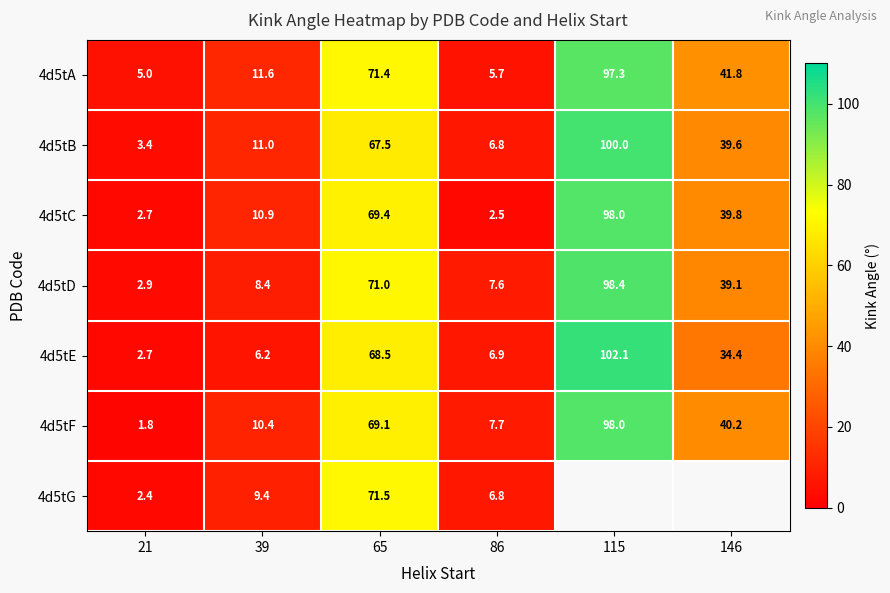

At which label does 4d5tG reach its peak?

65